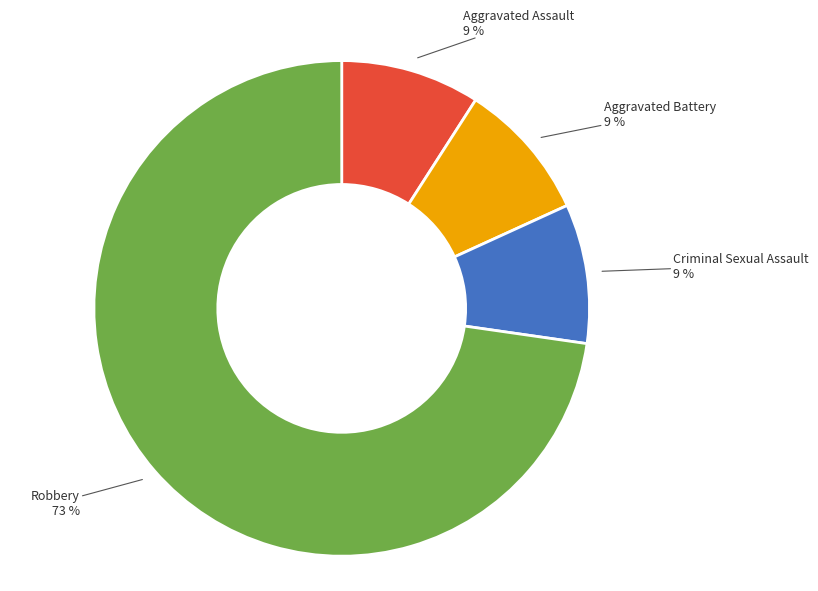

What percentage is the Robbery slice, to the nearest percent?

73%